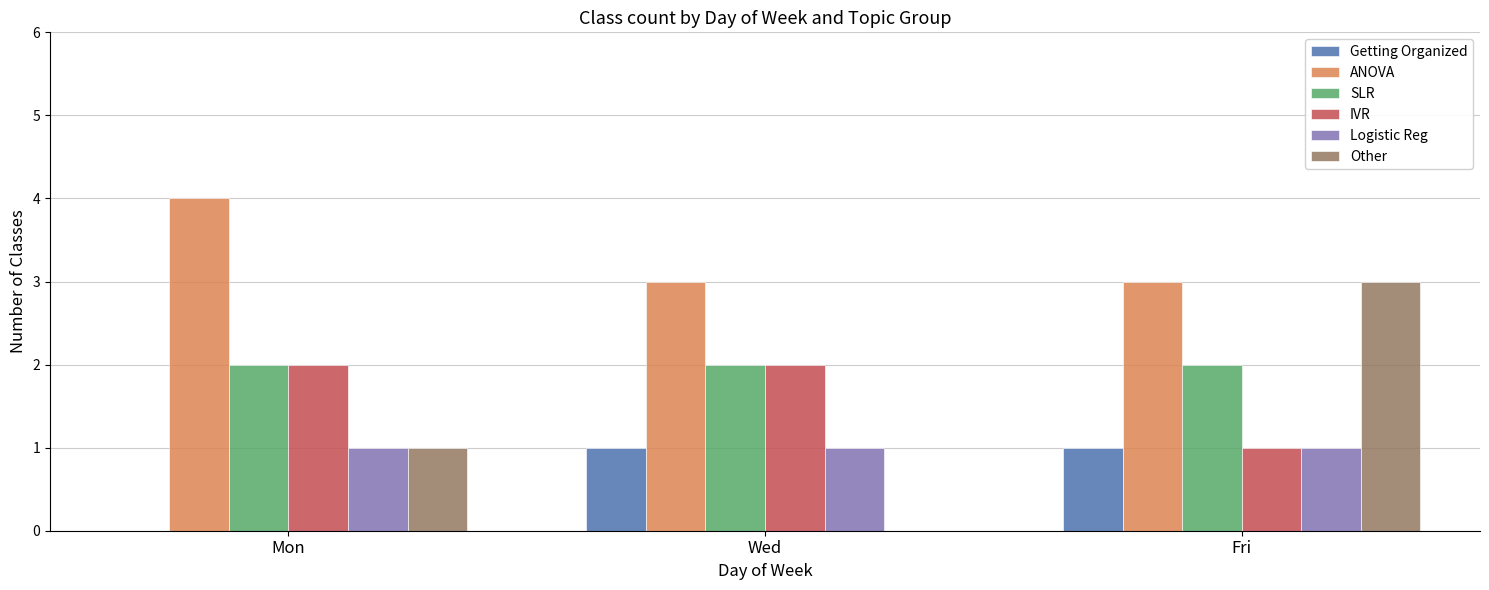

What is the total value across all series at Mon?

10